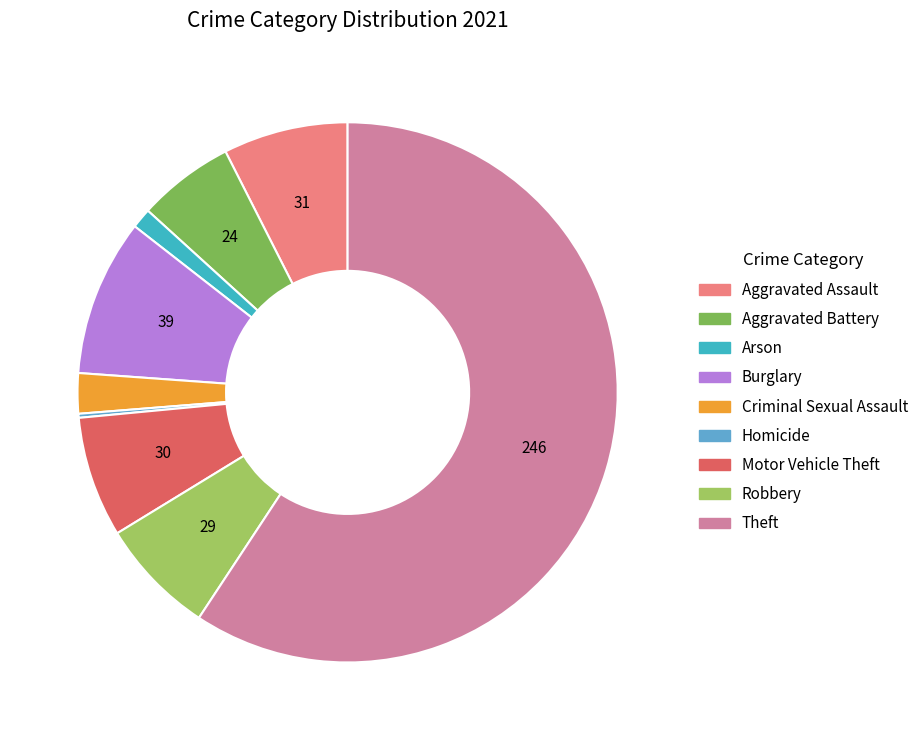

What is the total percentage of Aggravated Assault and Burglary?

16.9%